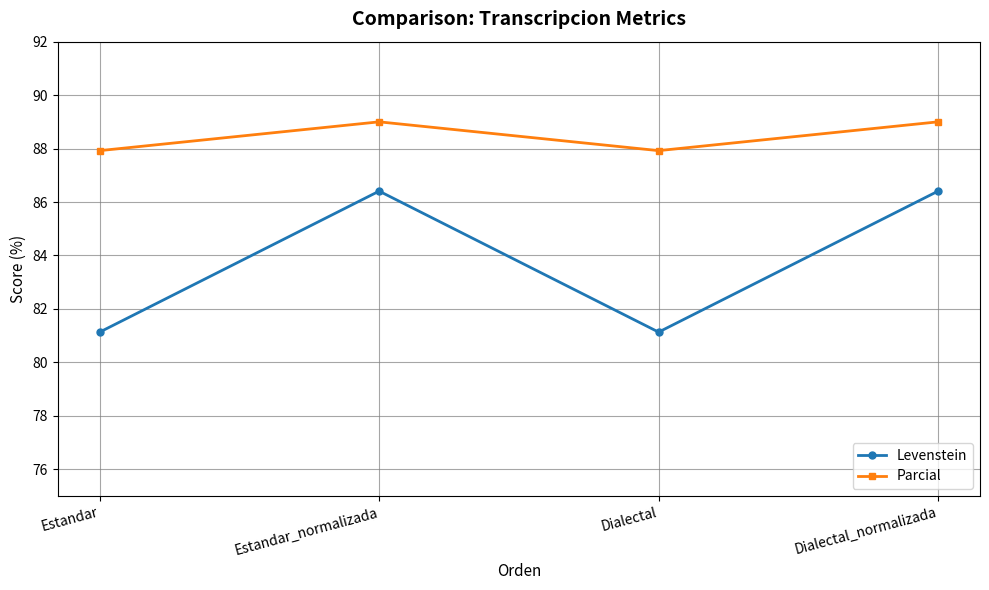

True or false: Parcial and Levenstein cross at least once.

False